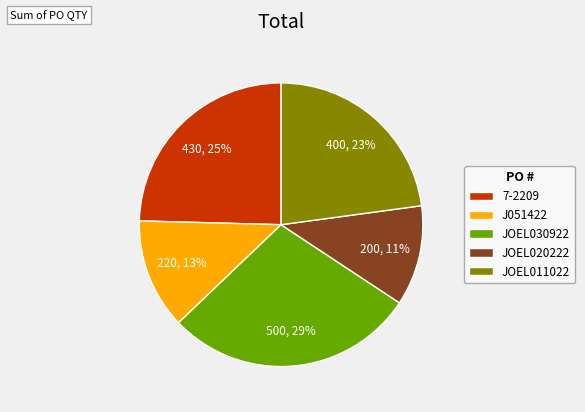

To the nearest percent, what is the difference between the JOEL030922 and 7-2209 slice percentages?

4%